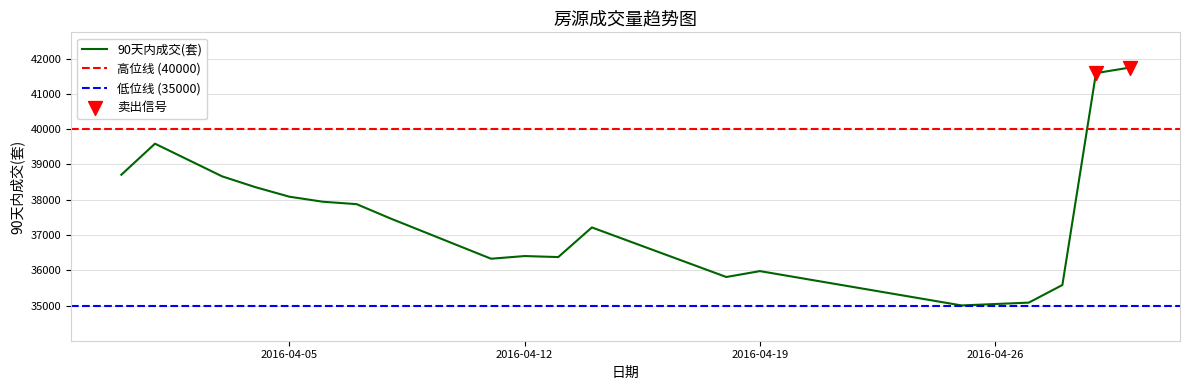

Between 20160429 and 20160405, which is larger?

20160429